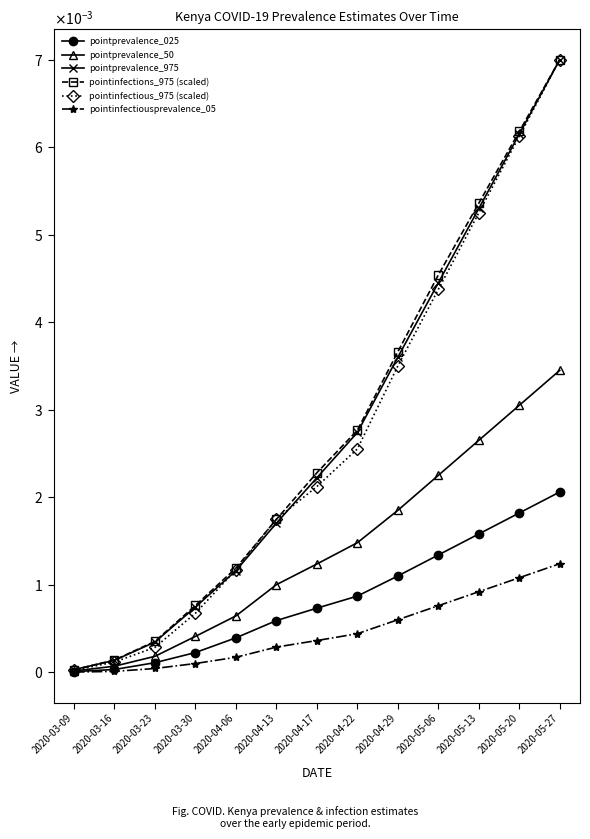

True or false: pointprevalence_50 and pointinfections_975 (scaled) intersect in this chart.

False